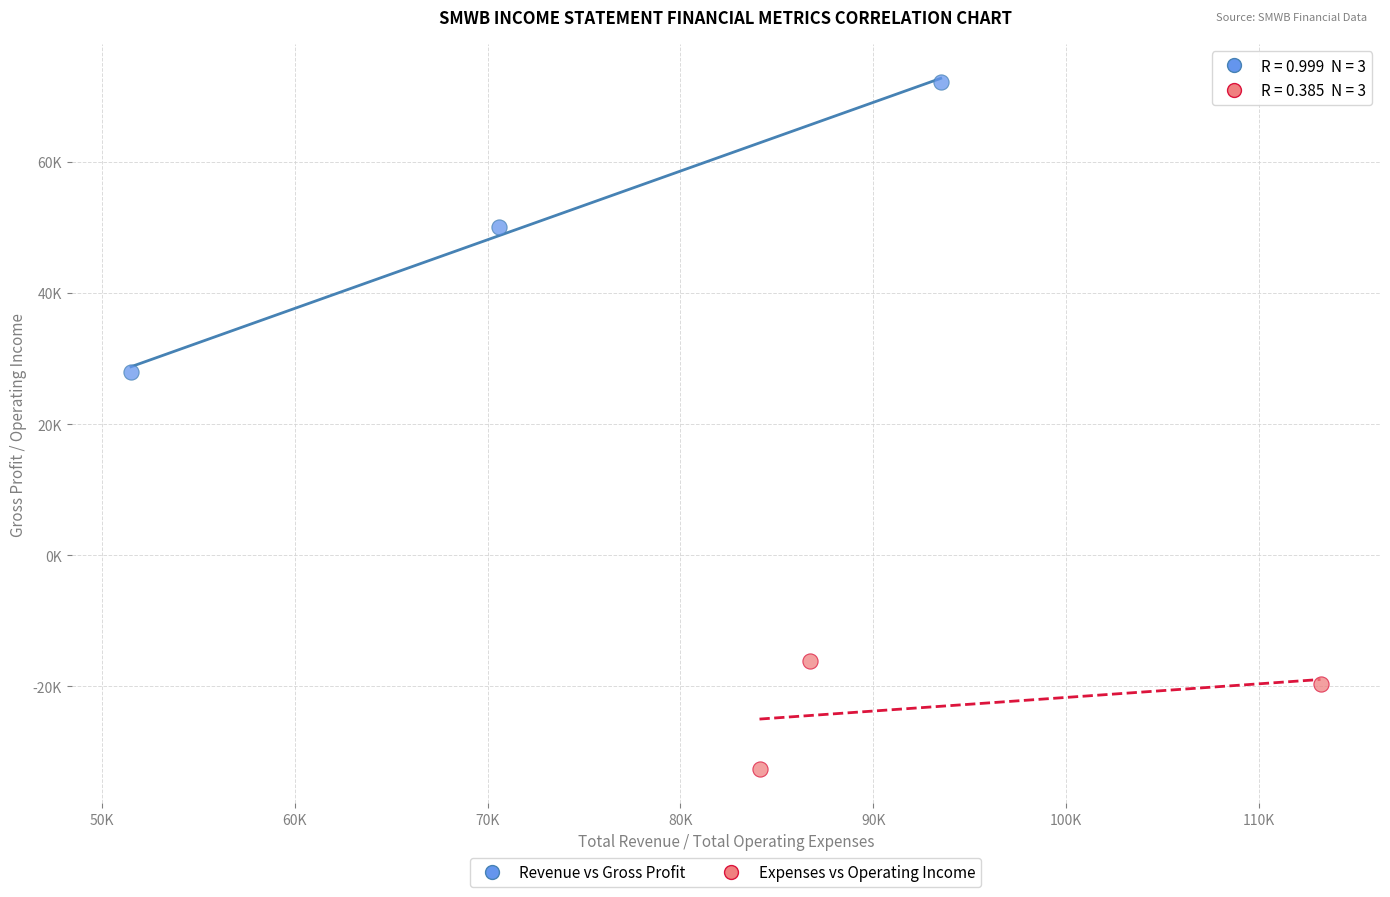

Which series has the widest spread of Y values?

Revenue vs Gross Profit